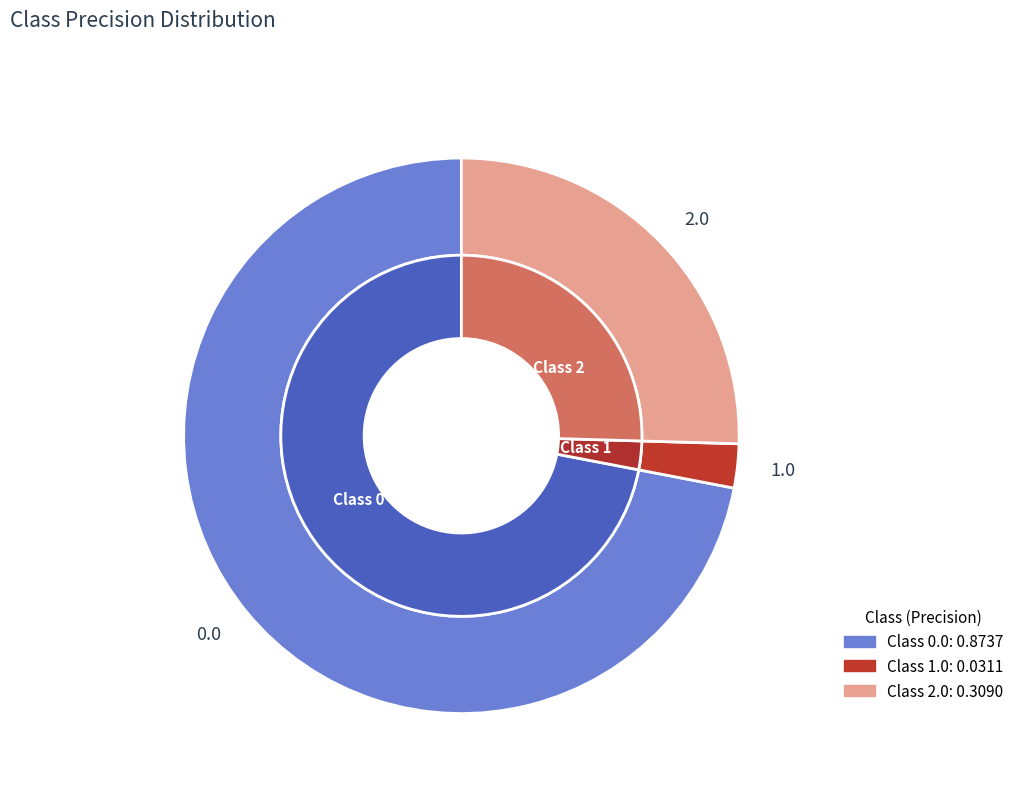

Is the sum of 1.0 and 0.0 greater than half?

Yes